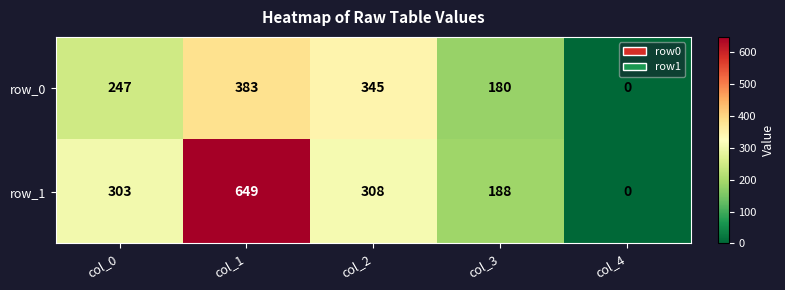

What is the average value of the row_0 series?

231